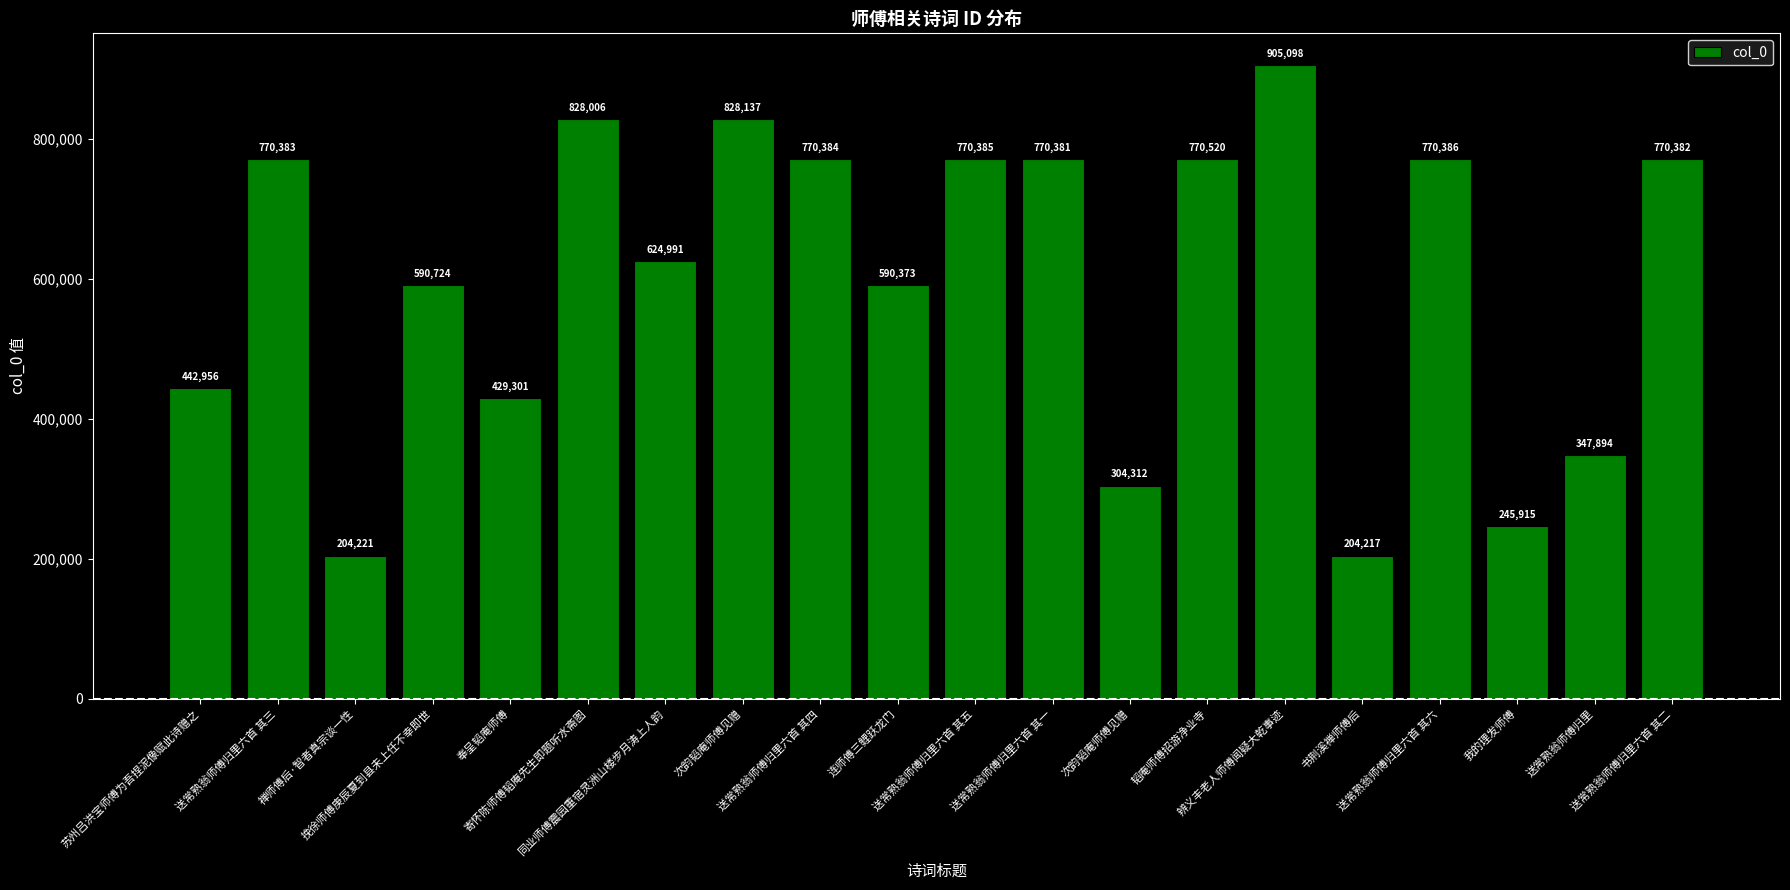

What is the maximum value shown in the chart?

905098